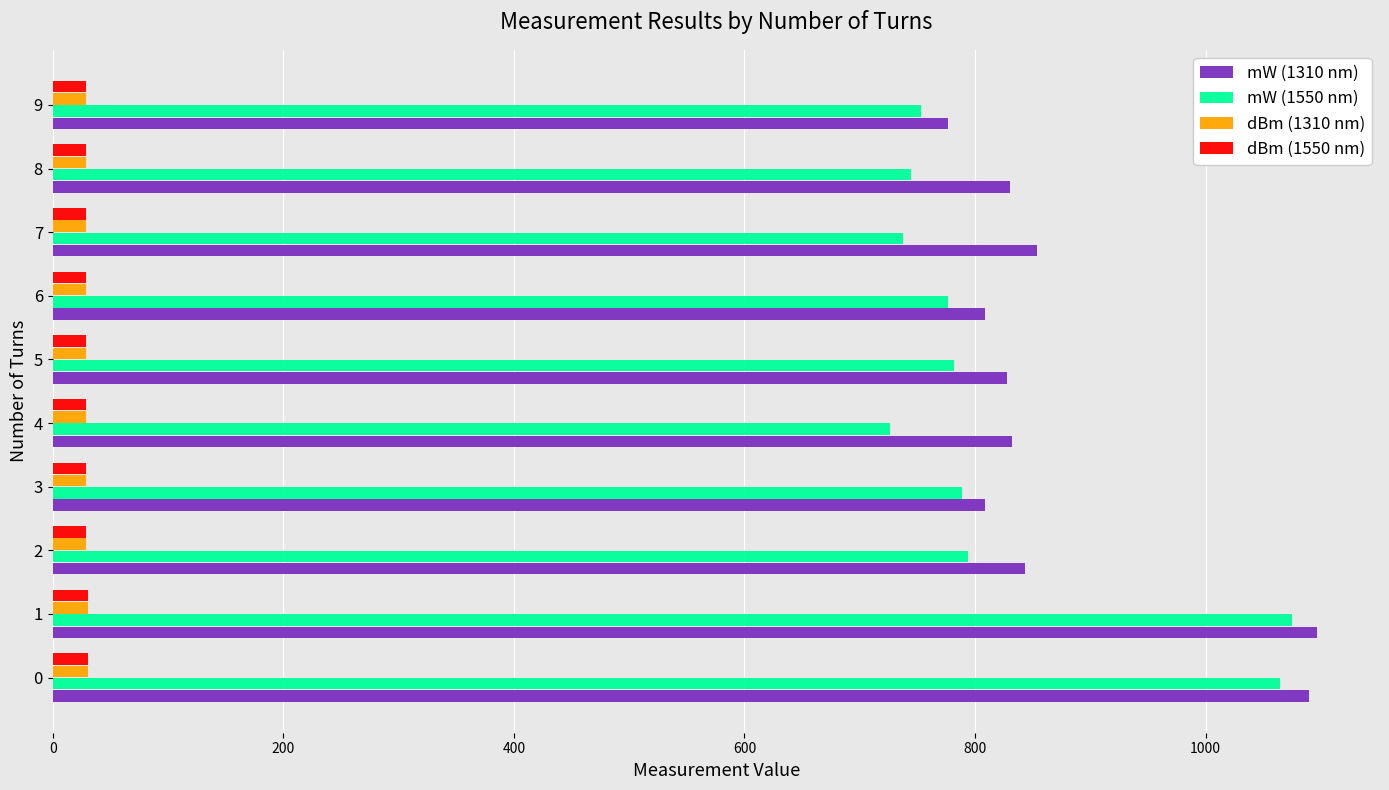

How many values in the dBm (1310 nm) series are below 29?

1